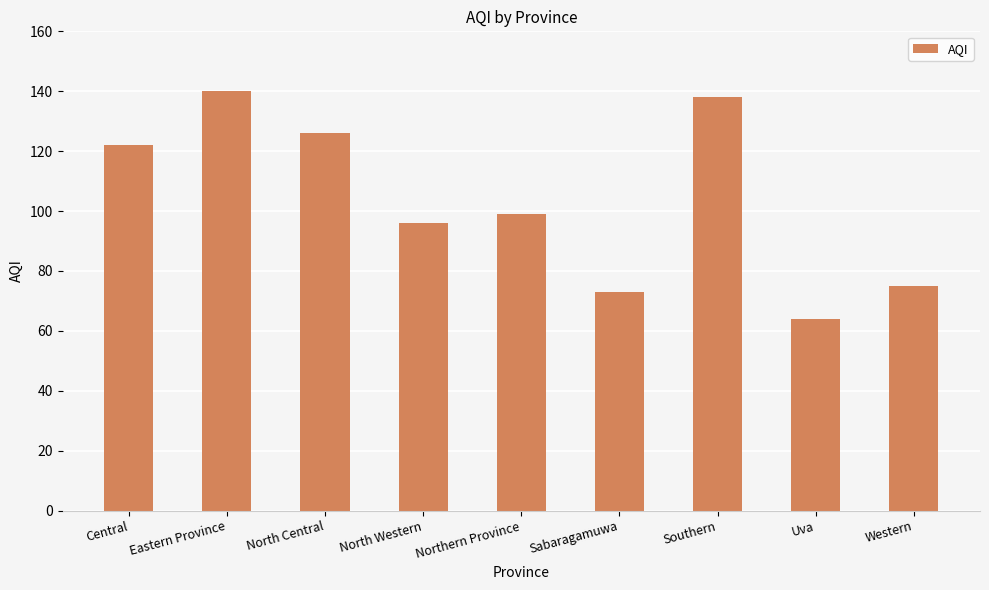

What is the value of the 5th bar from the left?

99